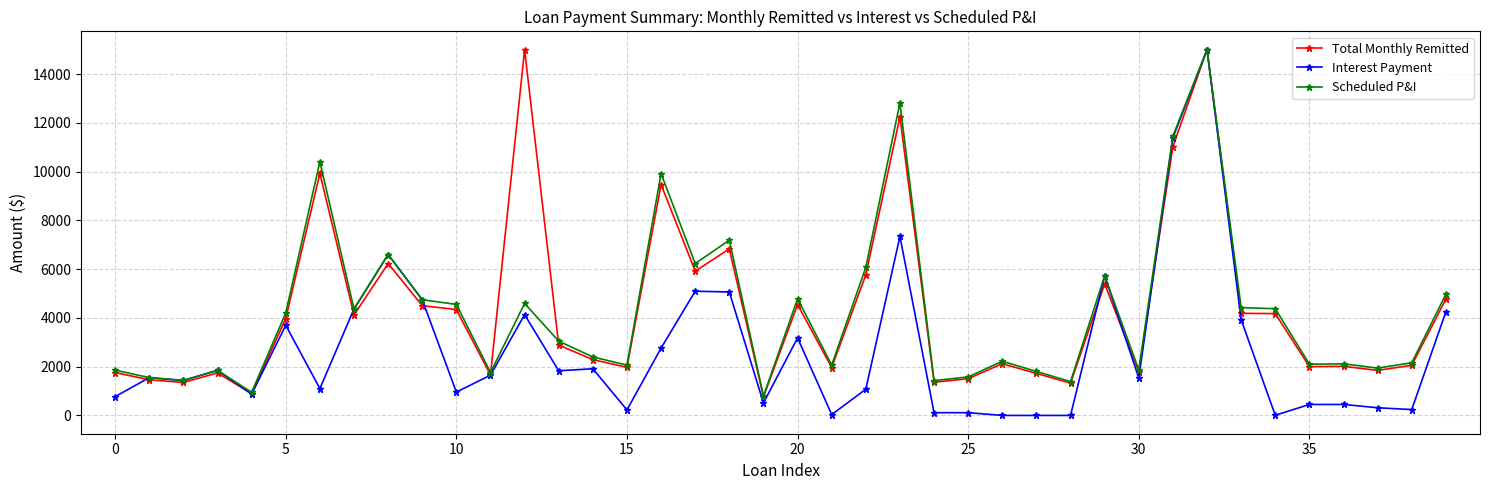

True or false: Total Monthly Remitted has more than 2 points higher than both neighbors.

True